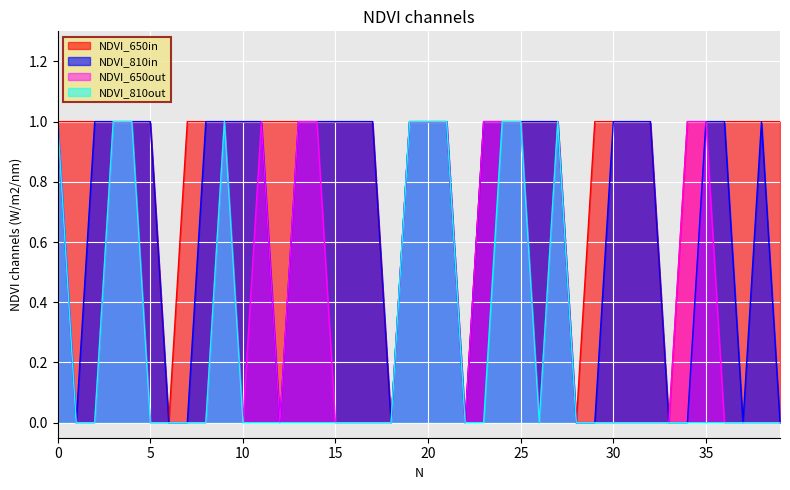

The value of EvaluableX1 at 13 is 0. True or false?

False